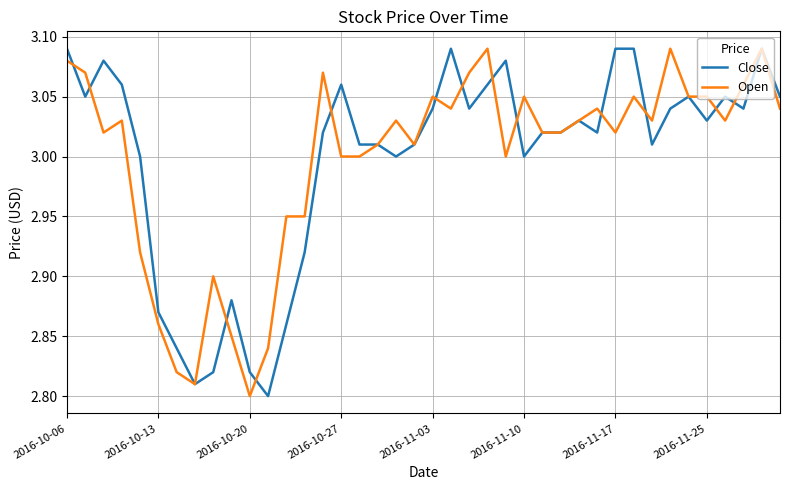

How many lines are shown in the chart?

2